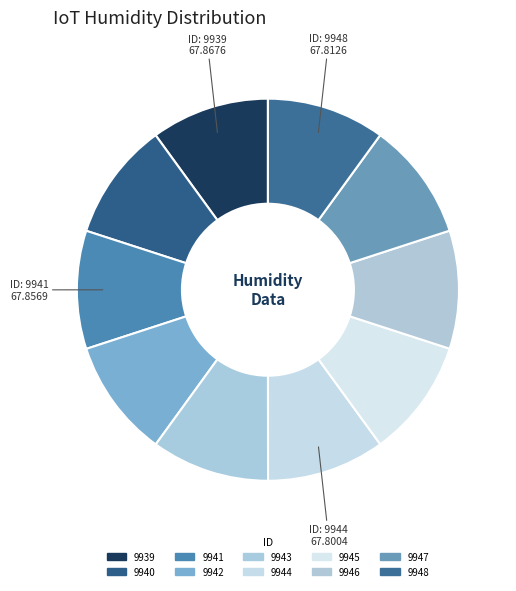

Rank the categories by value from highest to lowest.

9939, 9941, 9940, 9942, 9946, 9945, 9943, 9947, 9948, 9944